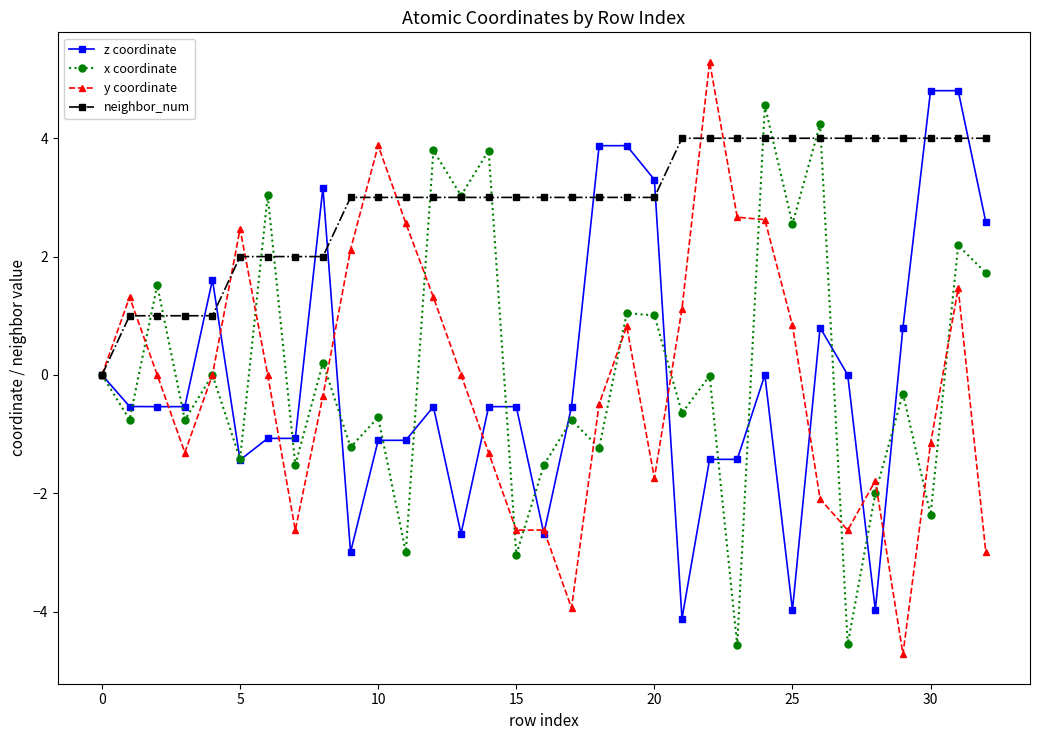

What is the value of the z coordinate point at the 3rd from the left?

-0.5